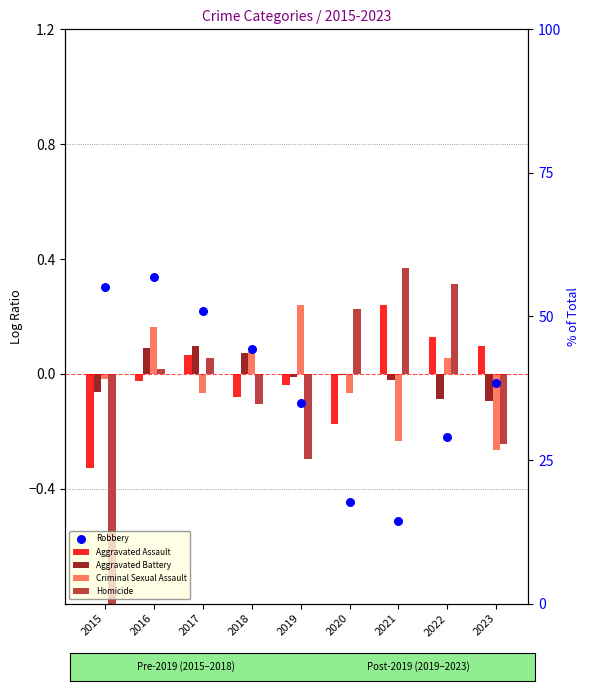

Which series has the largest total across all categories?

Aggravated Battery